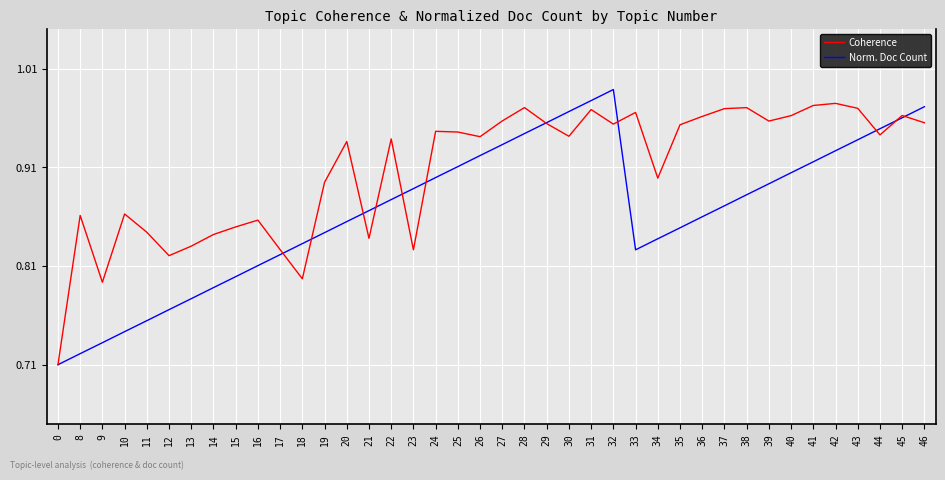

What is the sum of the Norm. Doc Count values at 30 and 19?

1.8